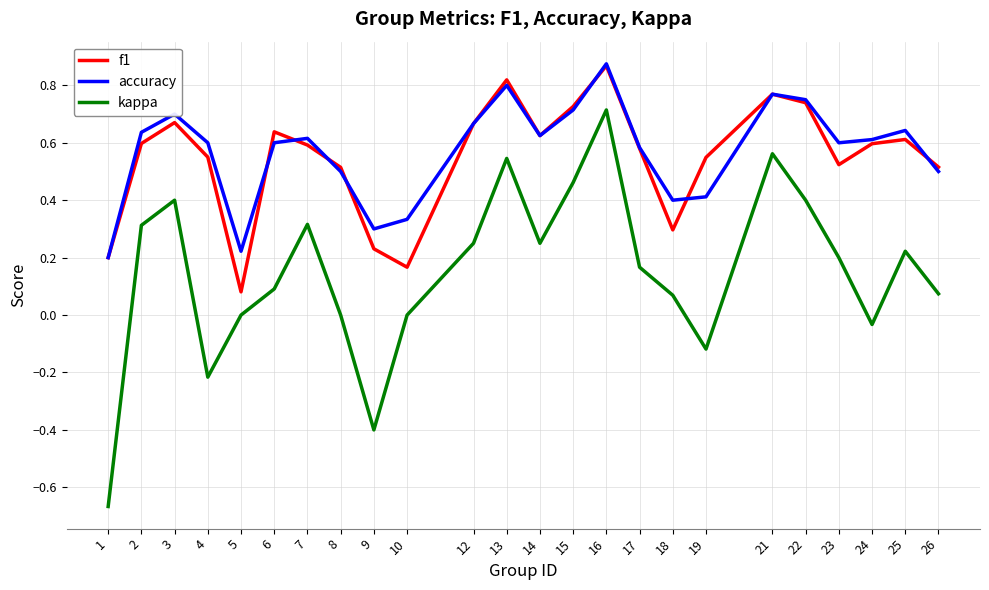

Which series has the largest total across all categories?

accuracy